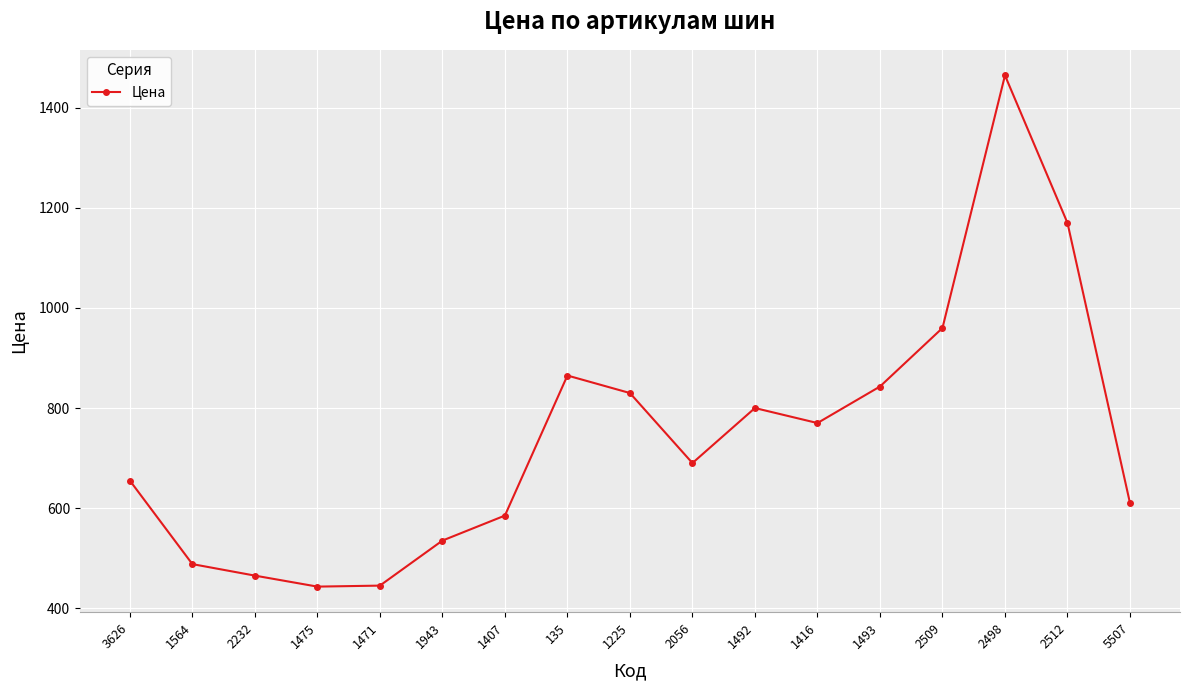

What is the approximate value at 1407?

585